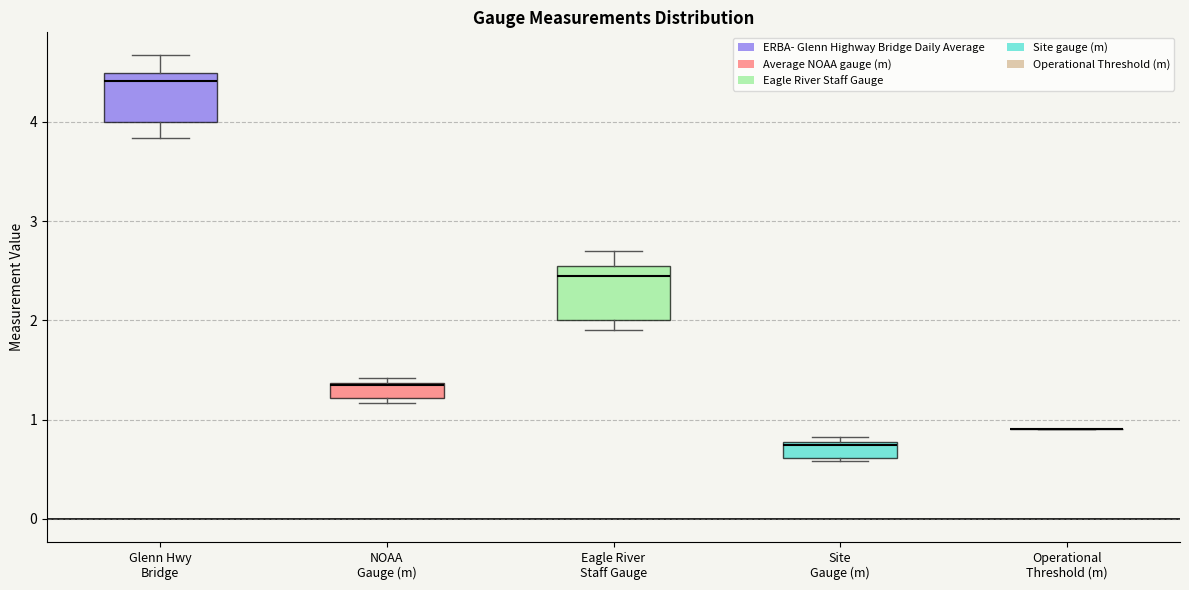

Reading left to right, read every box against the y-axis: the position of its median line, the range the box covers, and the ends of its whiskers. The values are not printed on the chart, so give them approximately, as read against the axis.

Glenn Hwy Bridge: median 4.4, box 4.0 to 4.5, whiskers 3.8 to 4.7
NOAA Gauge (m): median 1.3, box 1.2 to 1.4, whiskers 1.2 (just below the box's lower edge) to 1.4 (just above the box's upper edge)
Eagle River Staff Gauge: median 2.5, box 2.0 to 2.6, whiskers 1.9 to 2.7
Site Gauge (m): median 0.7, box 0.6 to 0.8, whiskers 0.6 (just below the box's lower edge) to 0.8 (just above the box's upper edge)
Operational Threshold (m): box collapsed to a line at 0.9, whiskers 0.9 to 0.9